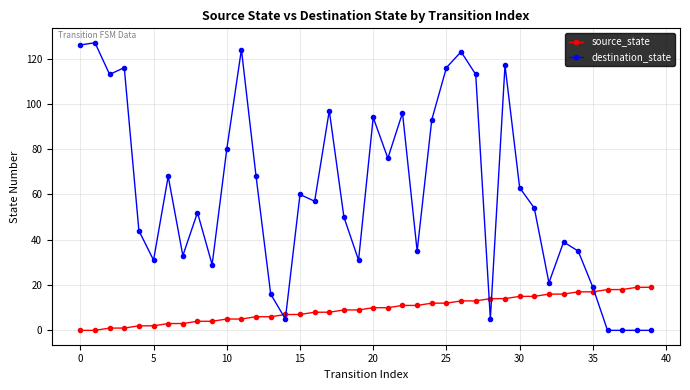

List the series in order of their overall mean, highest first.

destination_state, source_state